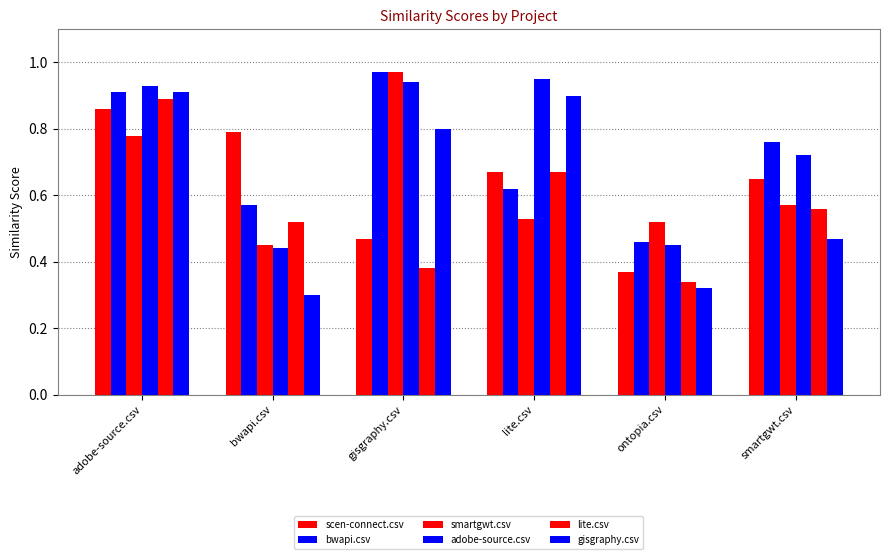

What is the difference between the maximum and minimum values in the smartgwt.csv series?

0.5